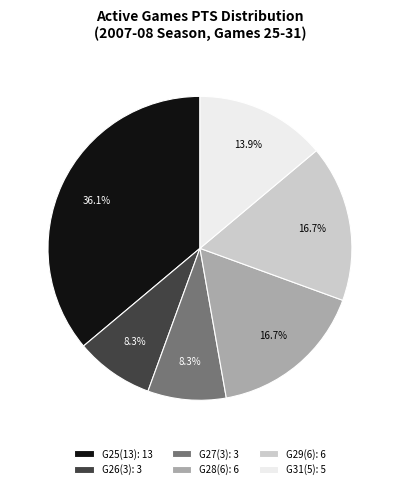

To the nearest percent, what is the difference between the largest and smallest slice percentages?

28%